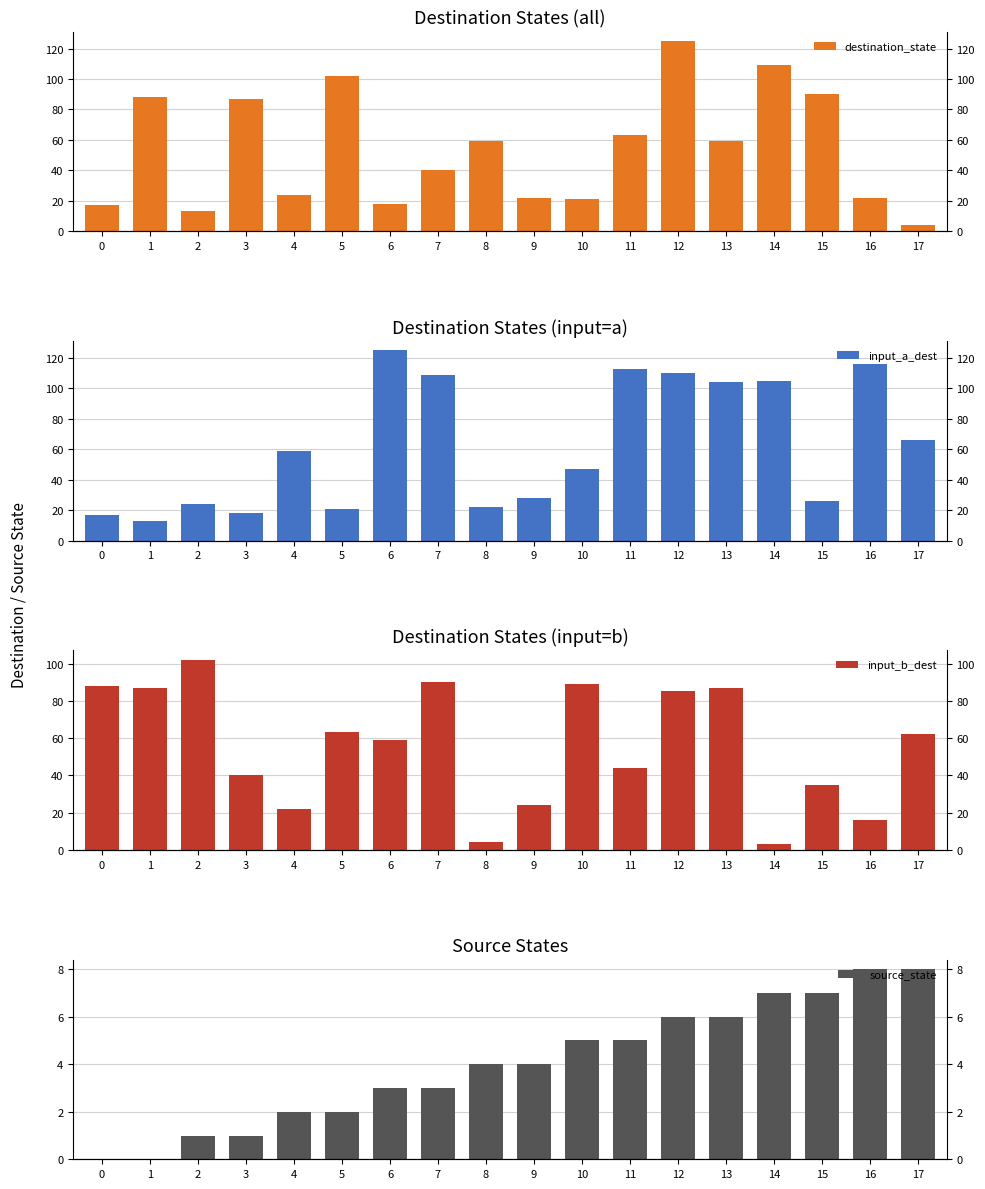

What is the difference between the maximum and minimum values in the input_a_dest series?

112